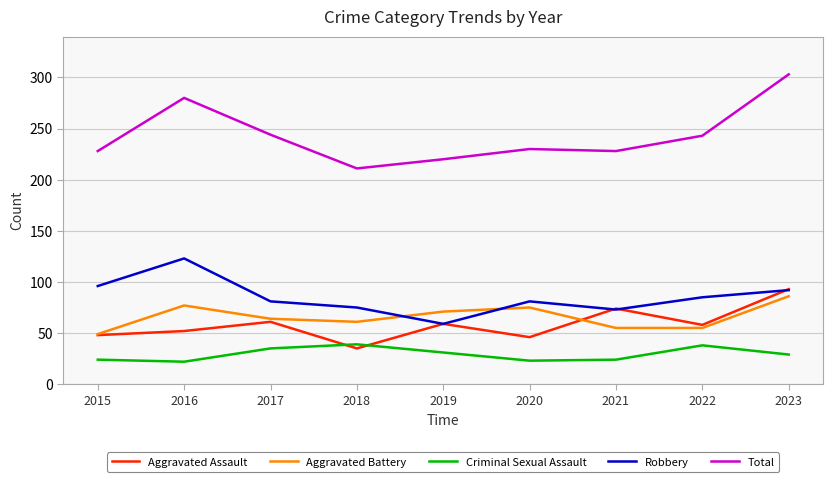

What is the approximate value of Aggravated Battery at 2022?

55